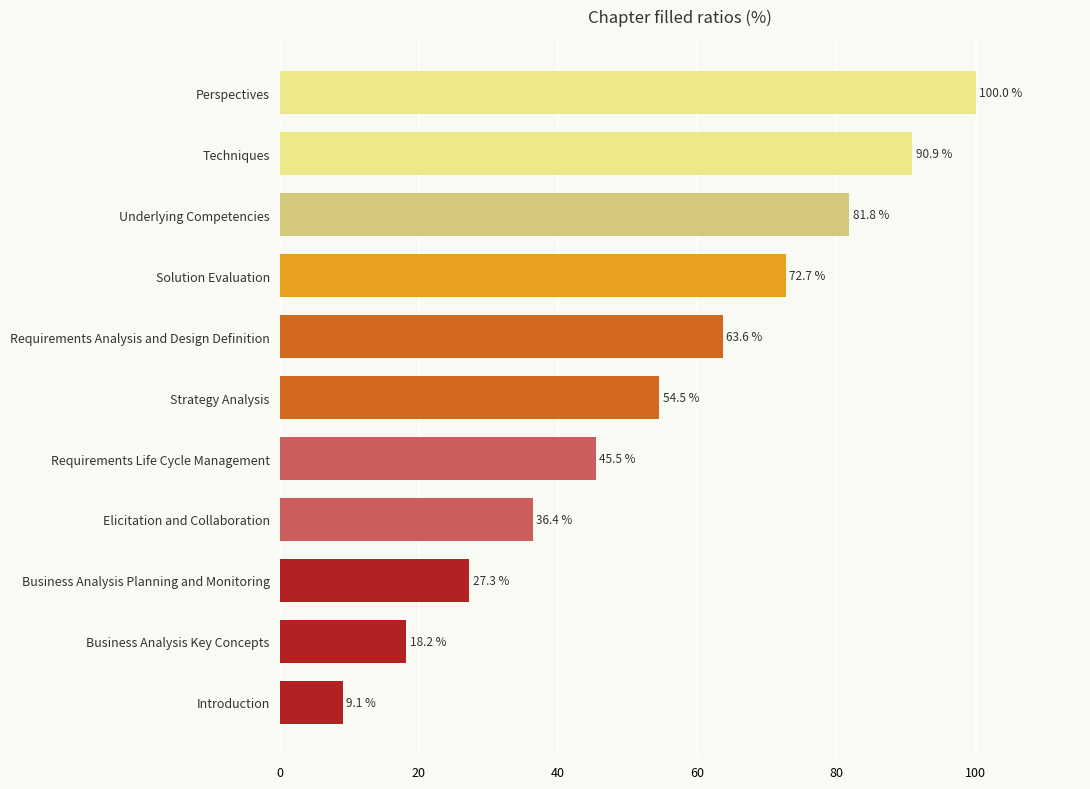

List the labels in order of value, largest first.

Perspectives, Techniques, Underlying Competencies, Solution Evaluation, Requirements Analysis and Design Definition, Strategy Analysis, Requirements Life Cycle Management, Elicitation and Collaboration, Business Analysis Planning and Monitoring, Business Analysis Key Concepts, Introduction